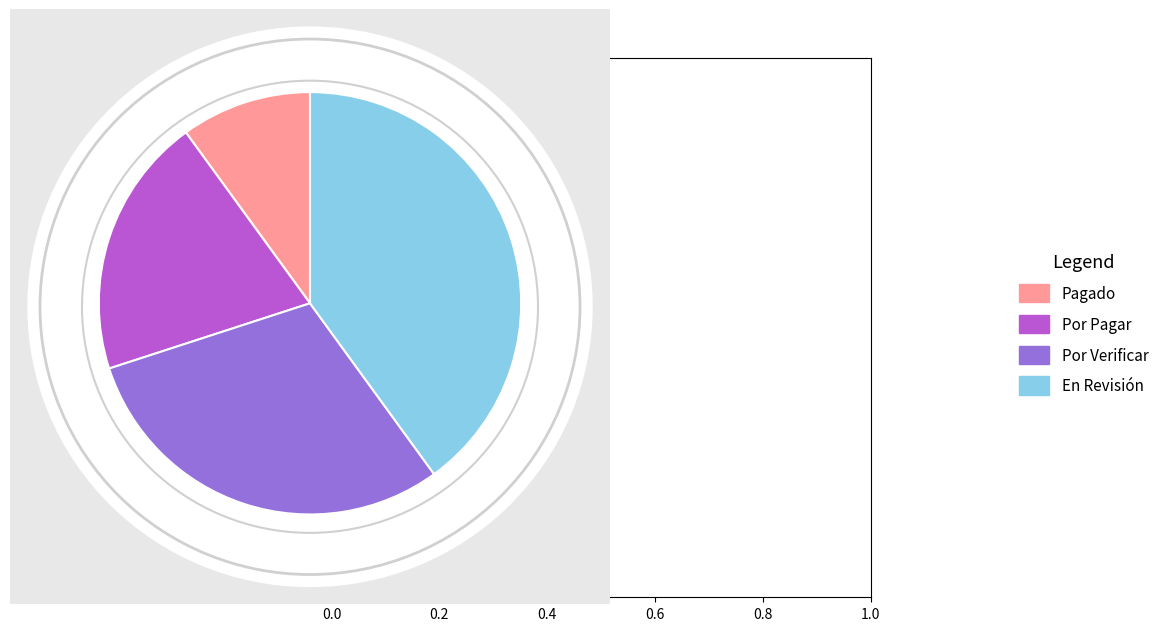

Is there any slice that represents more than half of the pie?

No